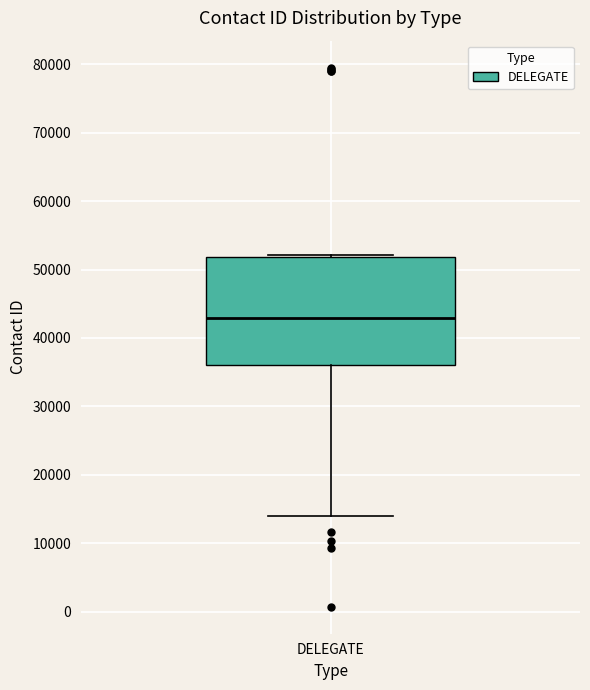

Where does the lower whisker of the box for DELEGATE end on the y-axis? The values are not printed on the chart, so give them approximately, as read against the axis.

14000